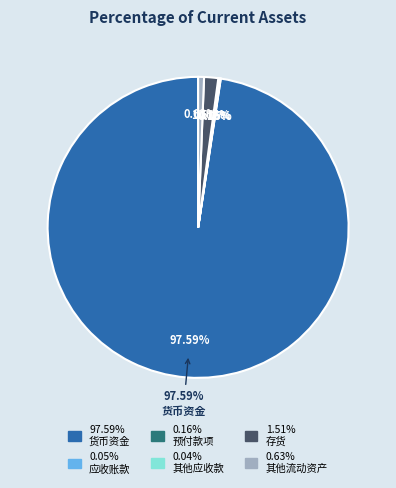

Count the number of slices in the pie.

6